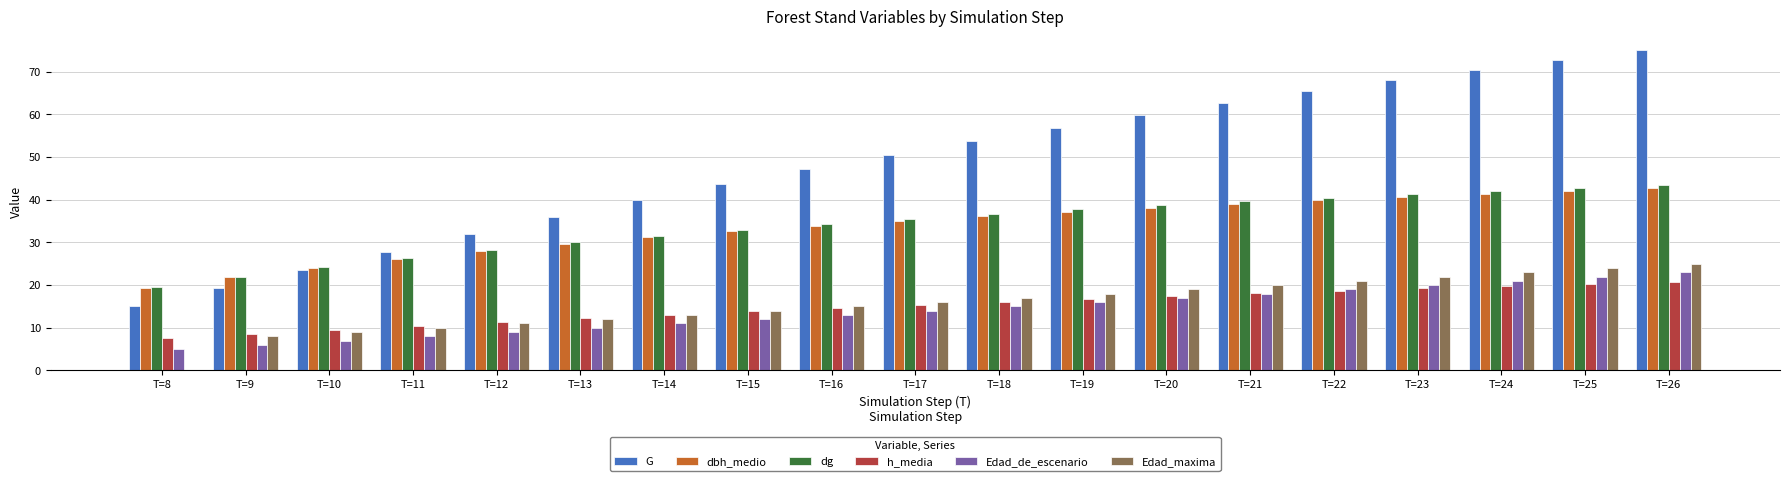

What is the approximate value of h_media at T=17?

15.4